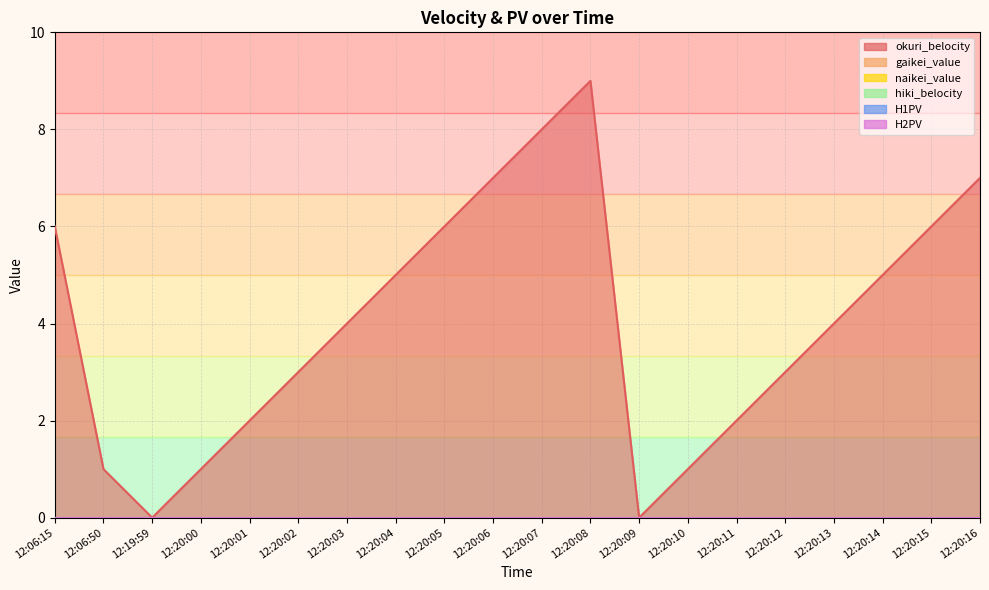

True or false: naikei_value and gaikei_value intersect in this chart.

False